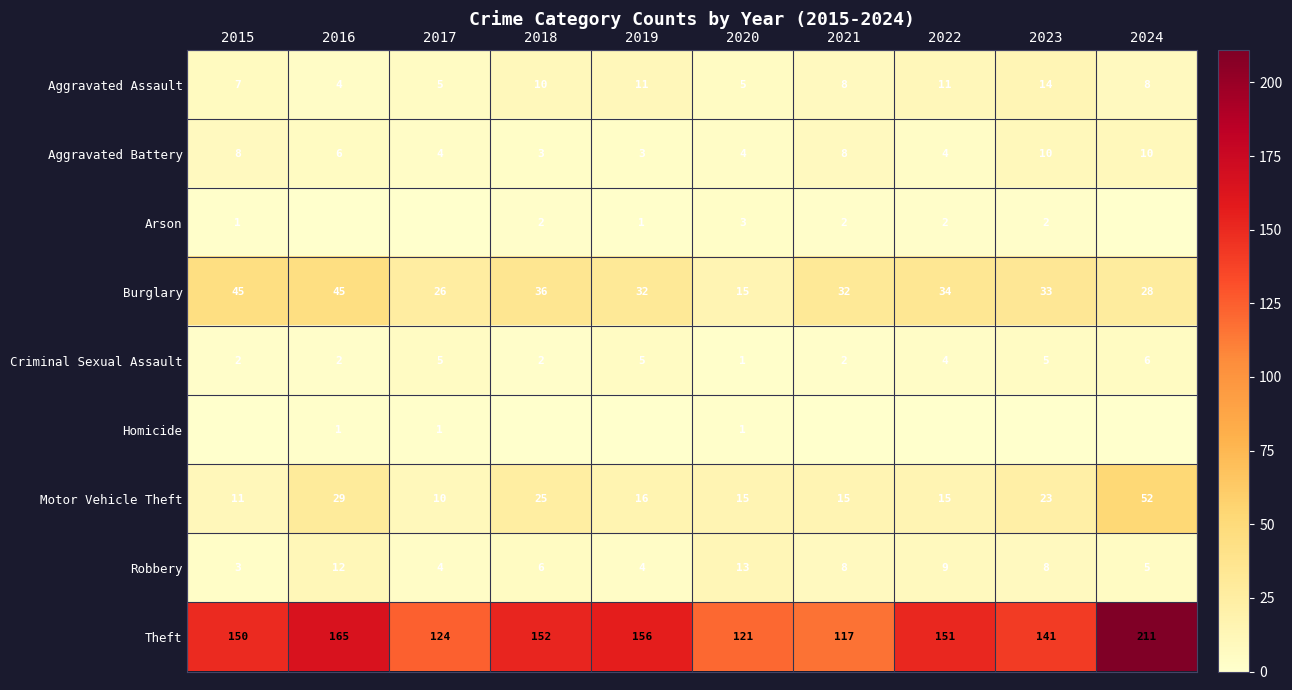

The value of Burglary at 2021 is 32. True or false?

True